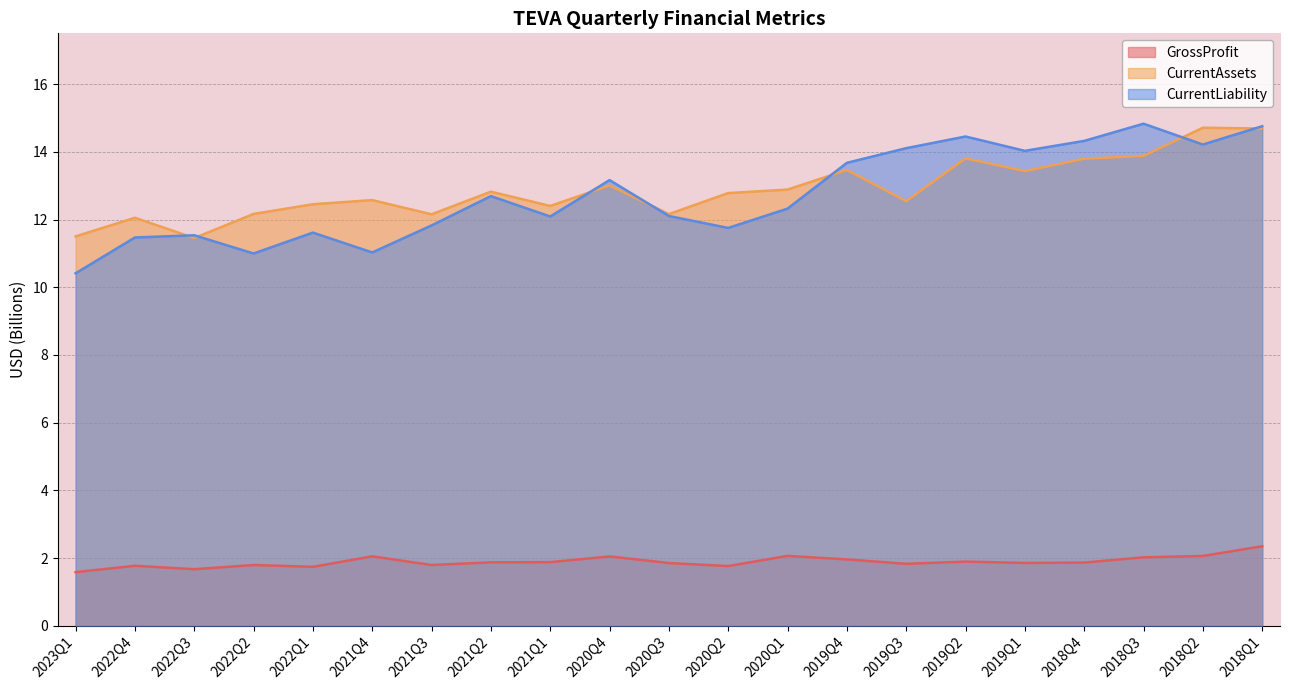

How many lines are shown in the chart?

3